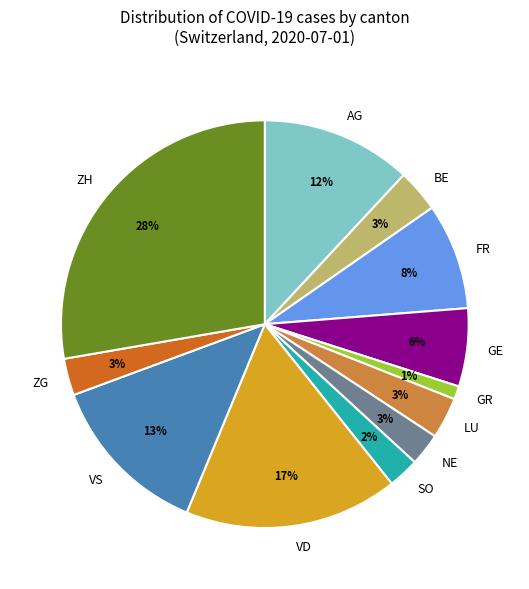

Is it true that VS is 13% of the pie?

True